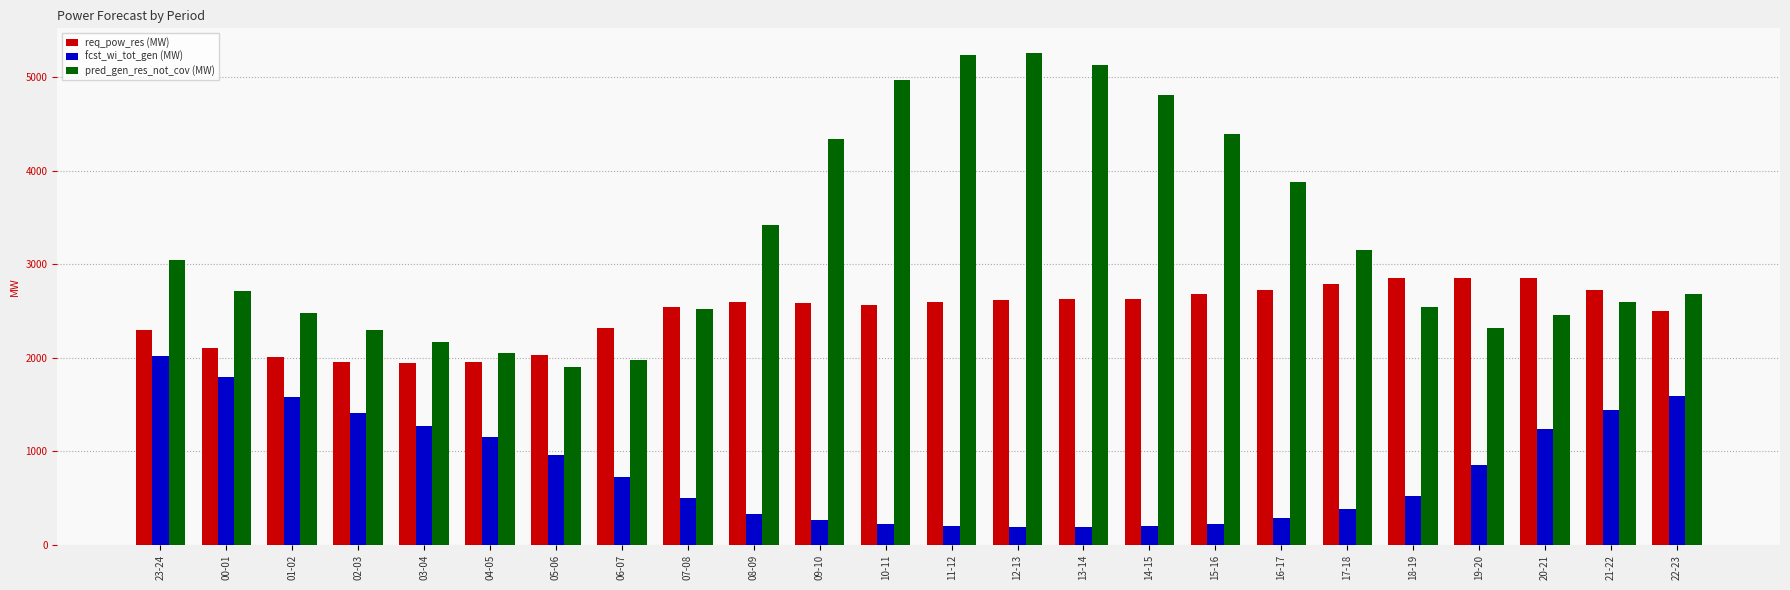

What is the difference between the highest and lowest values at 18-19?

2328